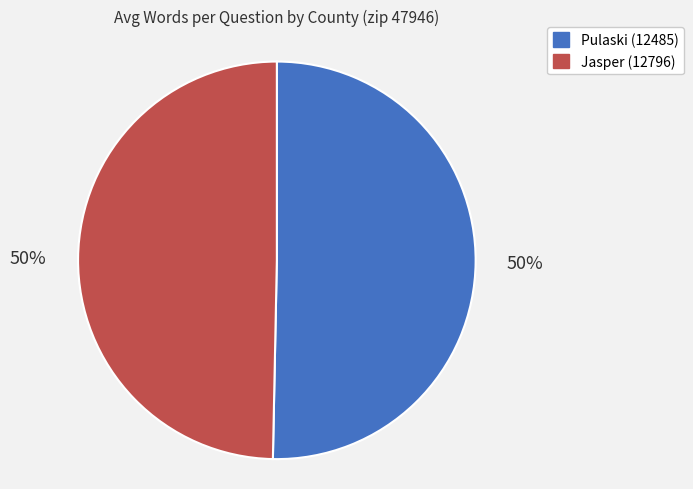

True or false: Jasper (12796) accounts for 64% of the total.

False